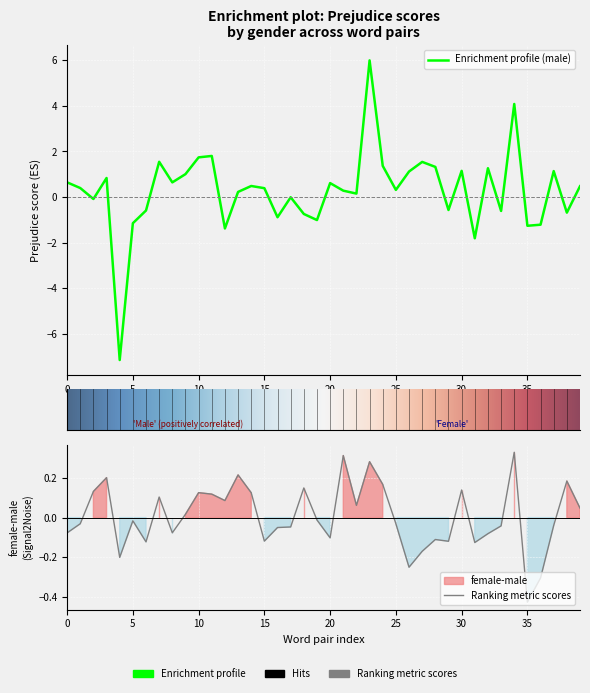

Reading left to right, extract all data points from this chart.

prejudice_male: 0.6	0.4	-0.1	0.8	-7.1	-1.1	-0.6	1.5	0.6	1.0	1.7	1.8	-1.4	0.2	0.5	0.4	-0.9	-0.0	-0.7	-1.0	0.6	0.3	0.2	6.0	1.4	0.3	1.1	1.5	1.3	-0.6	1.1	-1.8	1.3	-0.6	4.1	-1.3	-1.2	1.1	-0.7	0.5
female-male: -0.1	-0.0	0.1	0.2	-0.2	-0.0	-0.1	0.1	-0.1	0.0	0.1	0.1	0.1	0.2	0.1	-0.1	-0.0	-0.0	0.1	-0.0	-0.1	0.3	0.1	0.3	0.2	-0.0	-0.2	-0.2	-0.1	-0.1	0.1	-0.1	-0.1	-0.0	0.3	-0.4	-0.3	-0.0	0.2	0.0